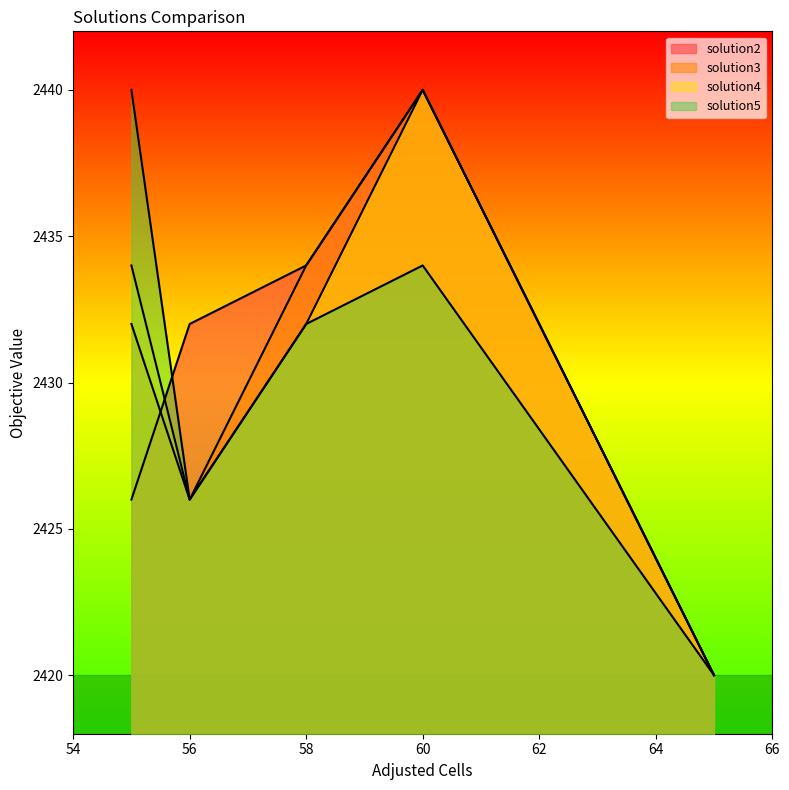

True or false: solution5 and solution2 intersect in this chart.

False